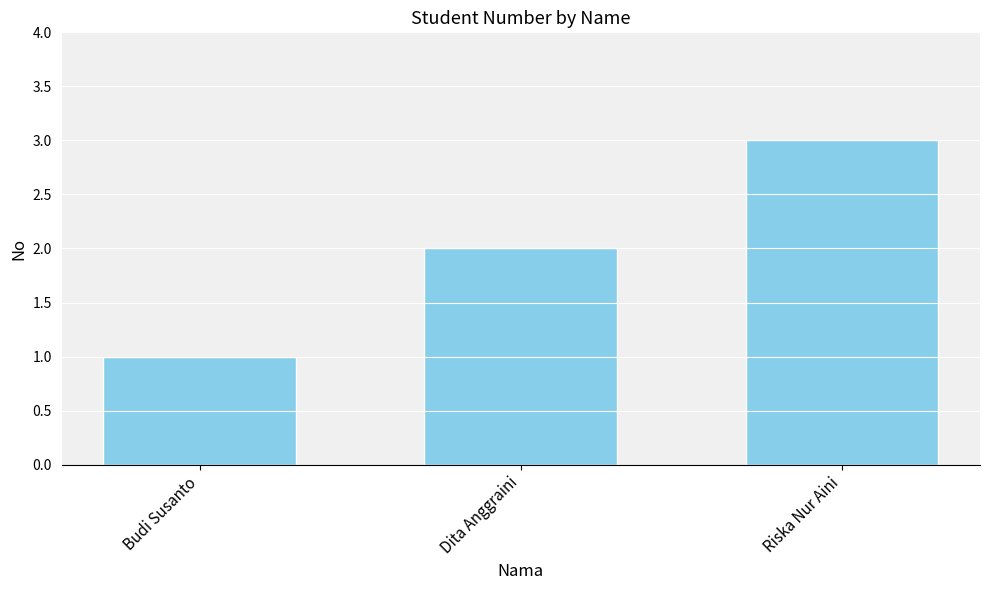

Is it true that the value at Riska Nur Aini is 3?

True